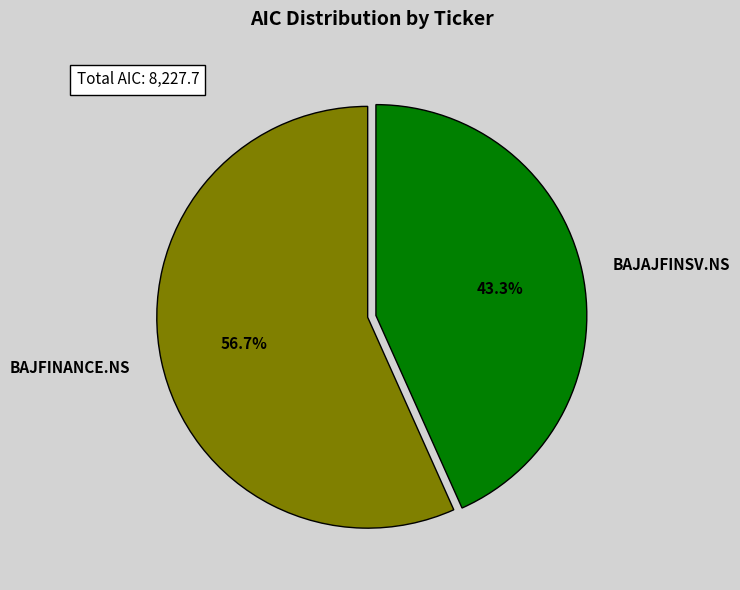

Count the number of slices in the pie.

2